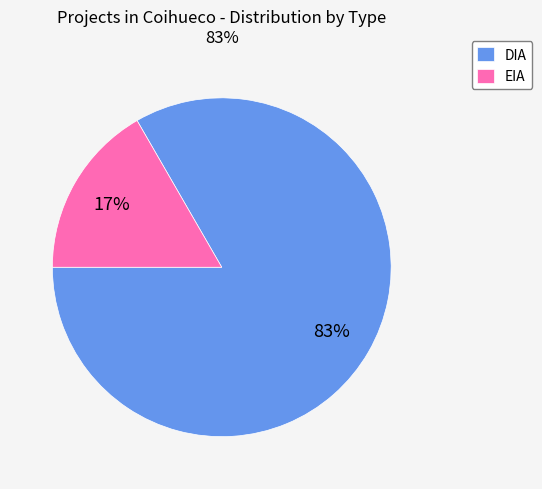

The EIA slice represents 26% of the pie. True or false?

False